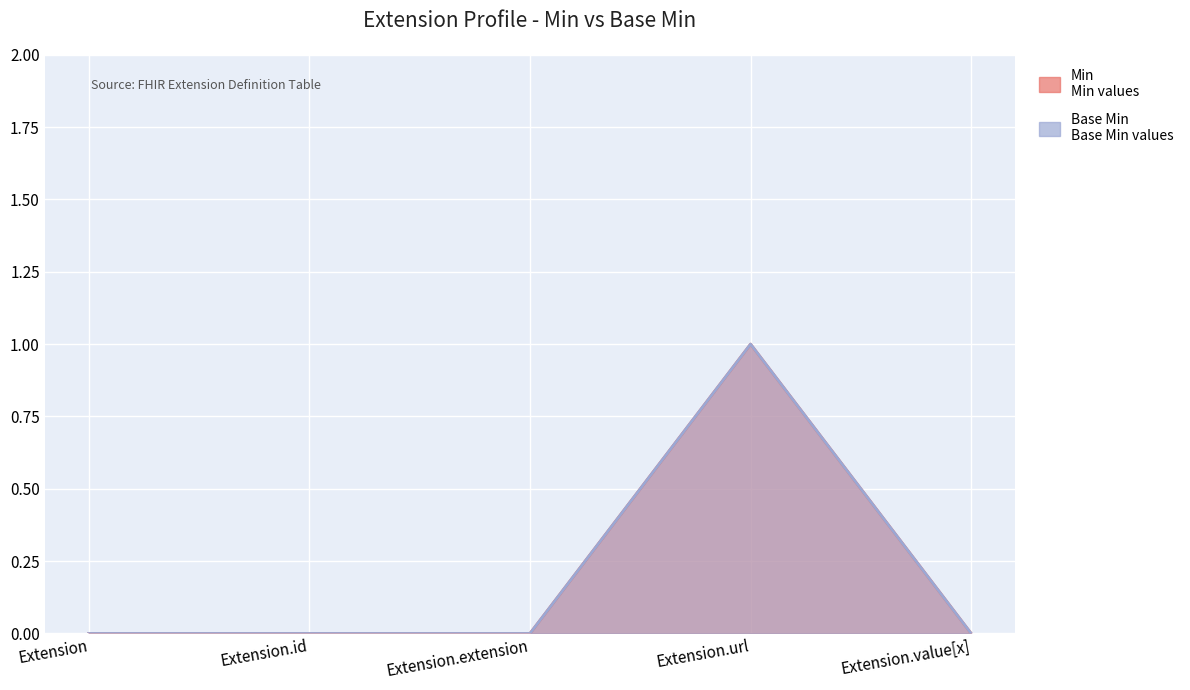

True or false: Min and Base Min cross at least once.

False